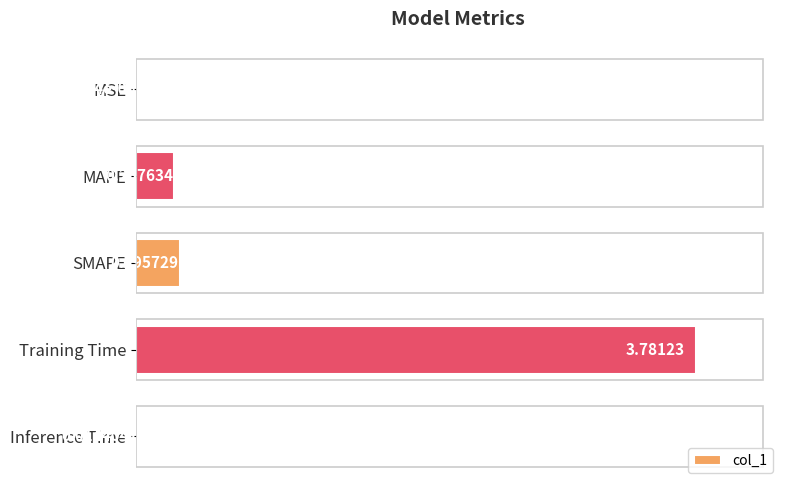

Between SMAPE and Inference Time, which is larger?

SMAPE